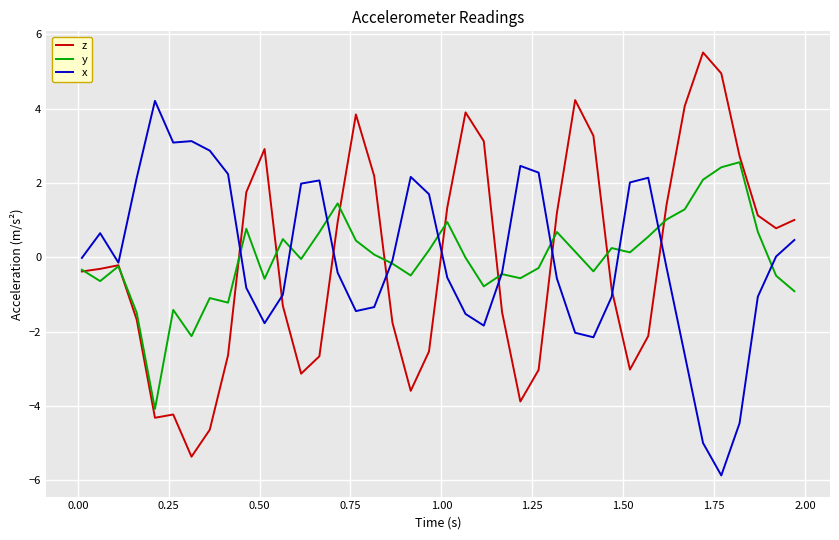

What is the smallest value displayed?

-5.9